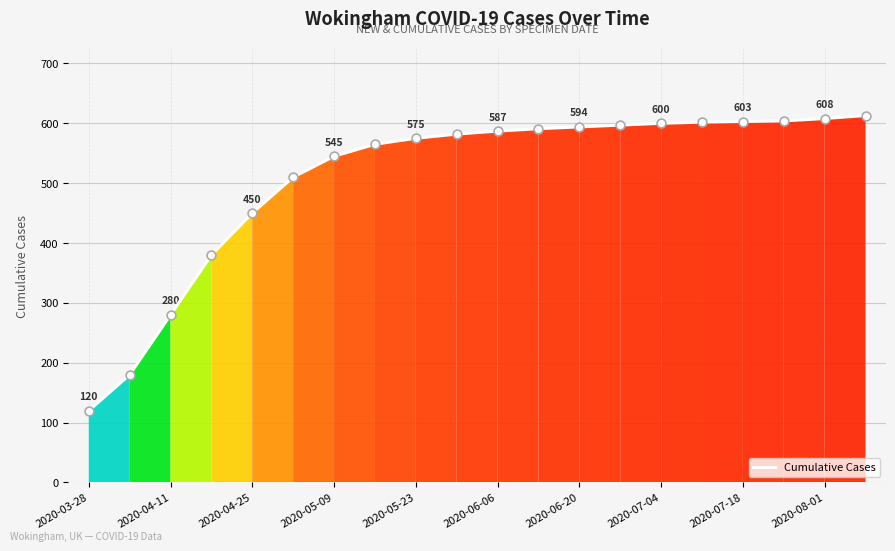

What is the difference between the maximum and minimum values?

493